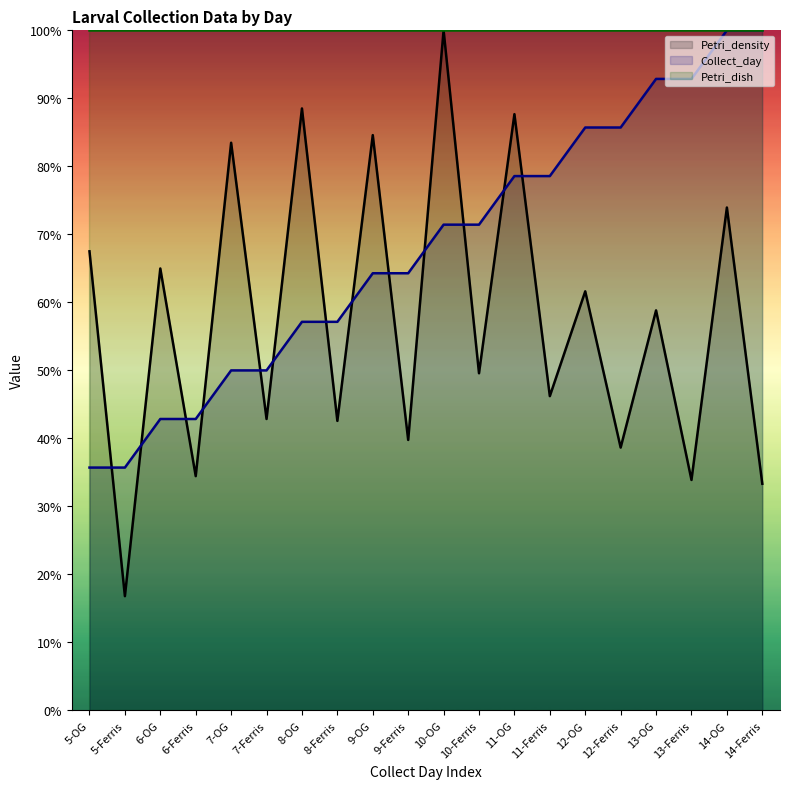

How many interior local peaks does the Petri_density series have?

9